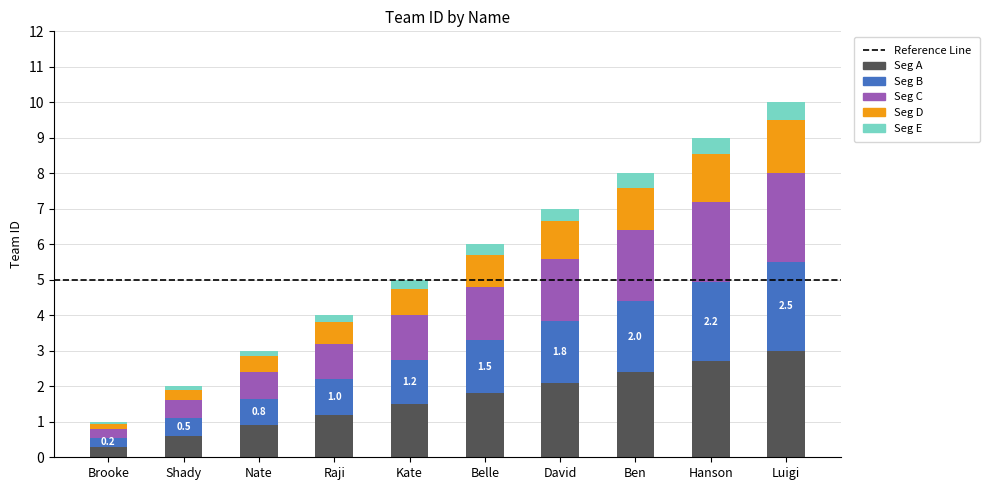

How many bars are there in total?

10